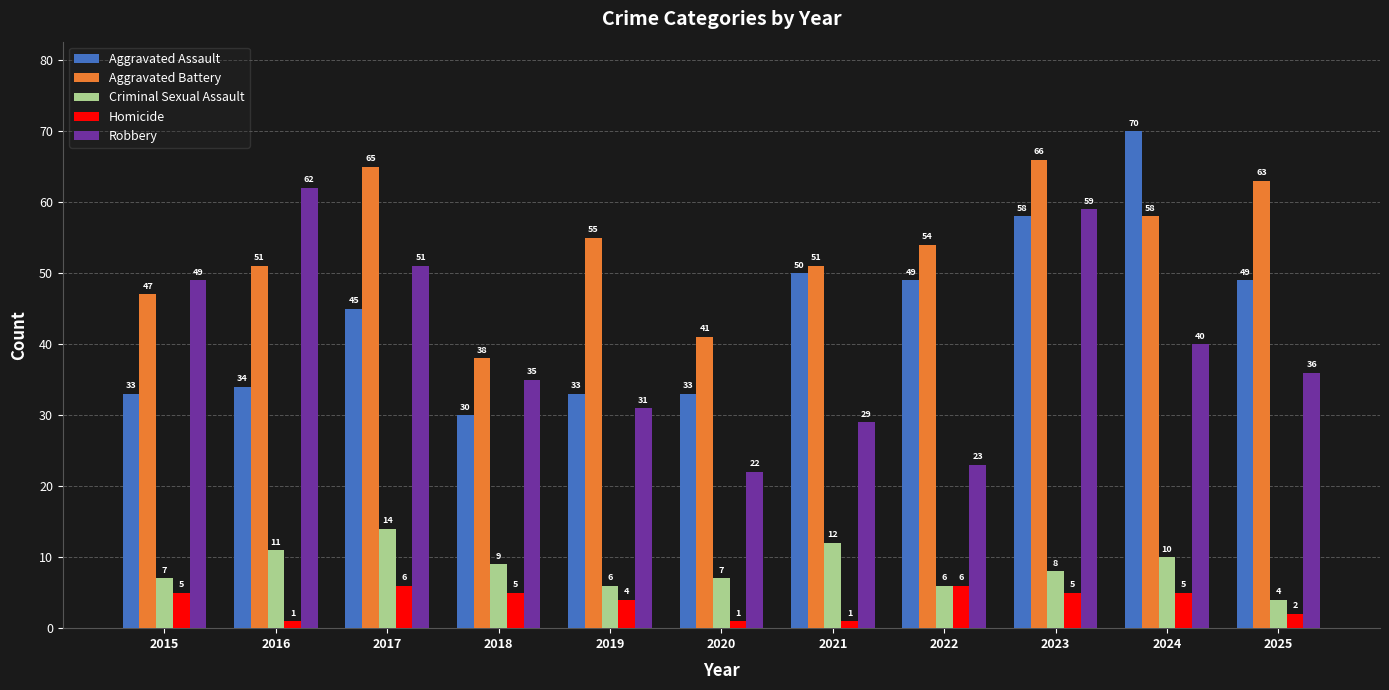

The Aggravated Battery series shows 18 at 2015. True or false?

False